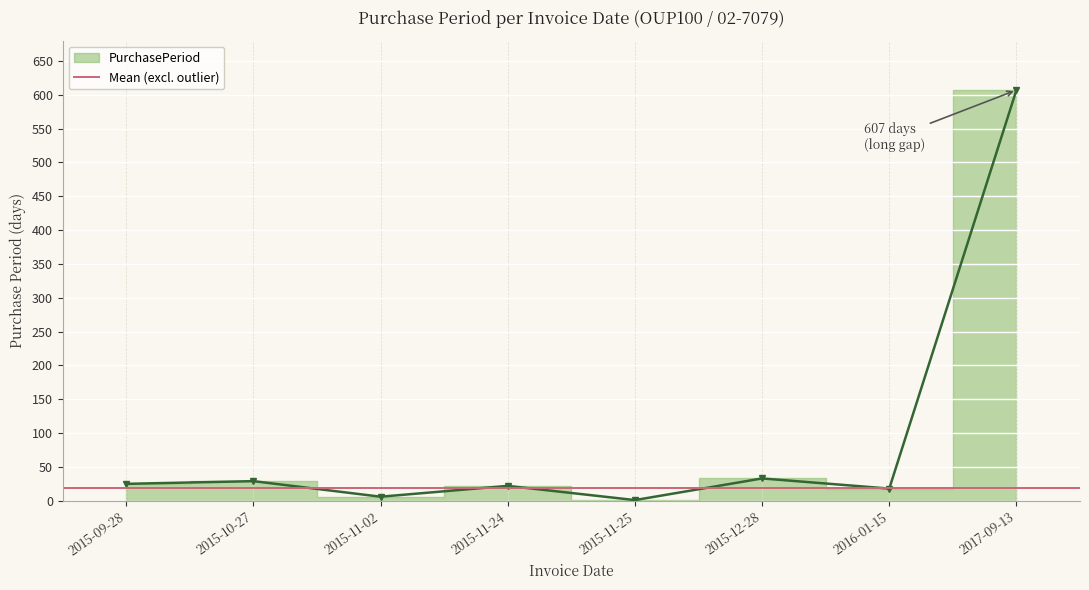

What is the change in value from 2015-09-28 to 2016-01-15?

-7